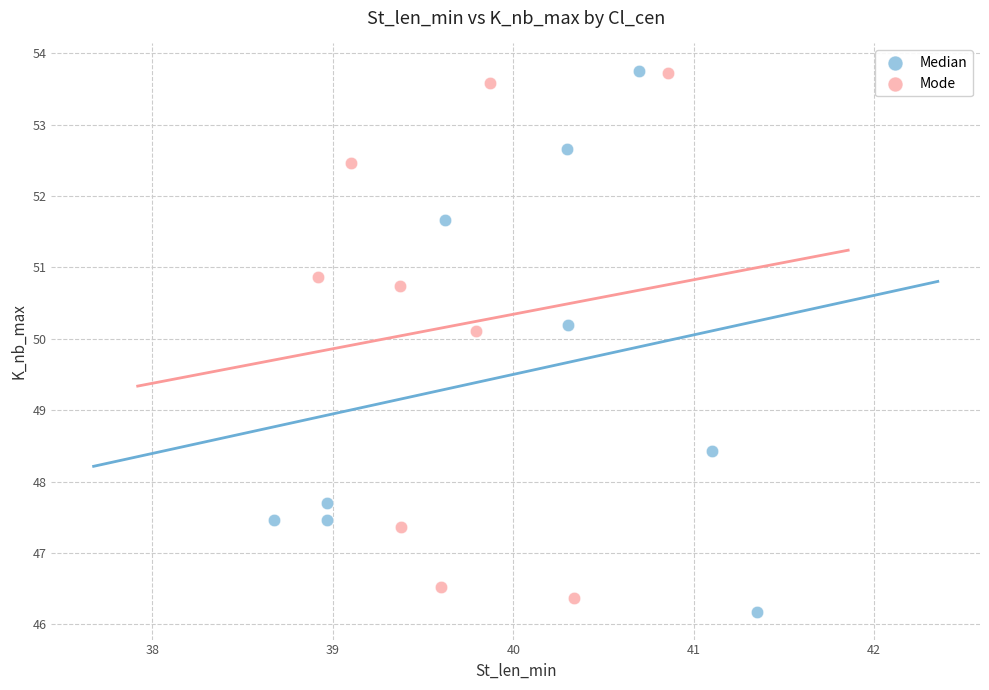

Which series has the largest Y range (max minus min)?

Median